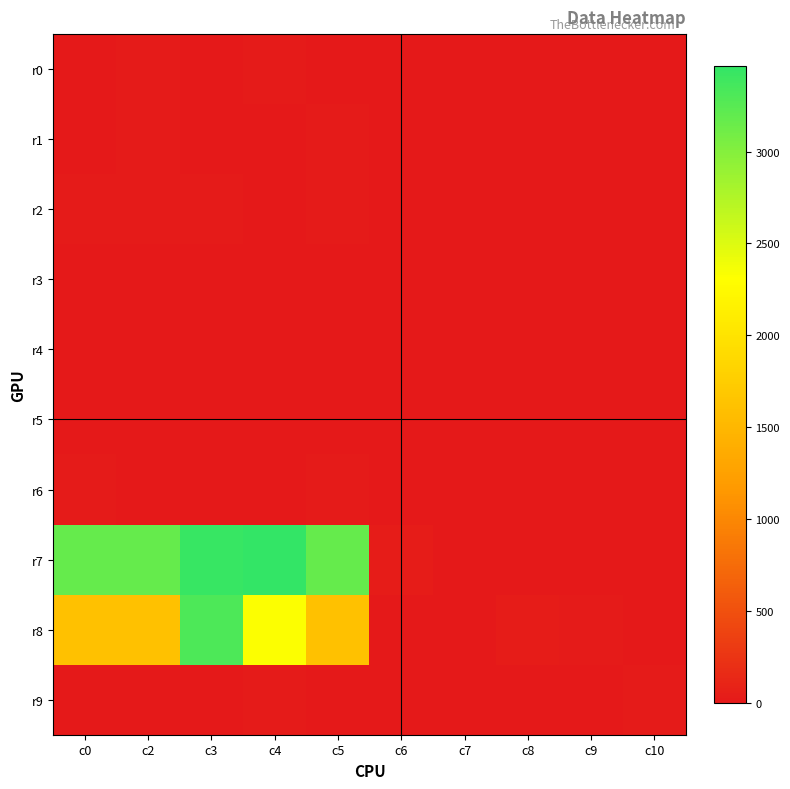

Reading left to right, transcribe all the data shown in this chart.

r0: c0=10	c2=21	c3=7	c4=14	c5=10	c6=7	c7=0	c8=0	c9=0	c10=0
r1: c0=0	c2=18	c3=0	c4=0	c5=18	c6=0	c7=4	c8=0	c9=0	c10=0
r2: c0=16	c2=15	c3=17	c4=0	c5=16	c6=0	c7=0	c8=0	c9=0	c10=0
r3: c0=4	c2=5	c3=5	c4=9	c5=4	c6=0	c7=0	c8=0	c9=0	c10=0
r4: c0=3	c2=0	c3=0	c4=0	c5=3	c6=0	c7=0	c8=0	c9=0	c10=0
r5: c0=7	c2=7	c3=1	c4=9	c5=7	c6=0	c7=0	c8=0	c9=0	c10=0
r6: c0=14	c2=0	c3=3	c4=10	c5=14	c6=0	c7=0	c8=0	c9=0	c10=1
r7: c0=3181	c2=3181	c3=3437	c4=3466	c5=3181	c6=30	c7=2	c8=0	c9=0	c10=1
r8: c0=1616	c2=1616	c3=3314	c4=2321	c5=1616	c6=0	c7=2	c8=32	c9=16	c10=0
r9: c0=12	c2=12	c3=7	c4=24	c5=12	c6=0	c7=0	c8=0	c9=0	c10=15